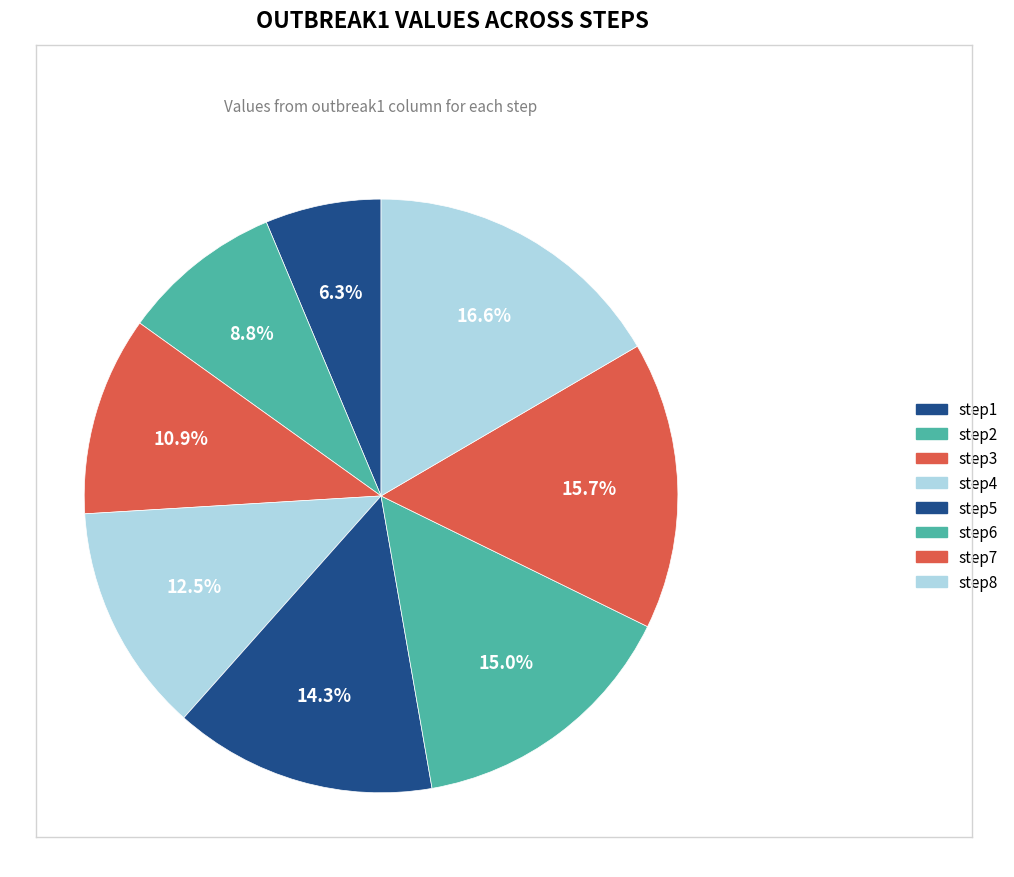

What percentage is the step6 slice, to the nearest percent?

15%